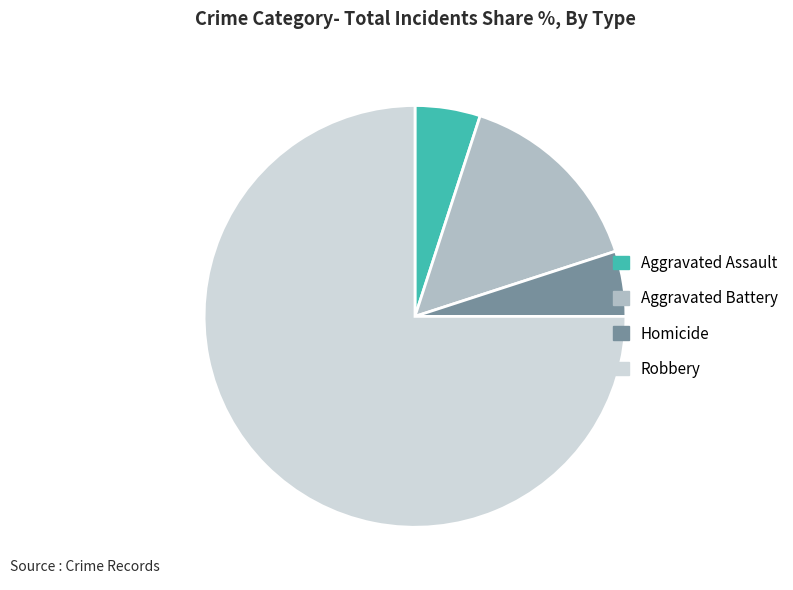

Is there a majority slice in this chart?

Yes